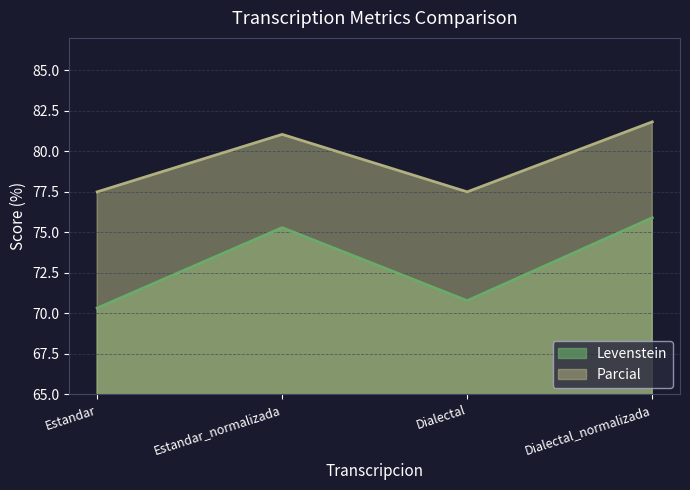

True or false: Levenstein and Parcial intersect in this chart.

False